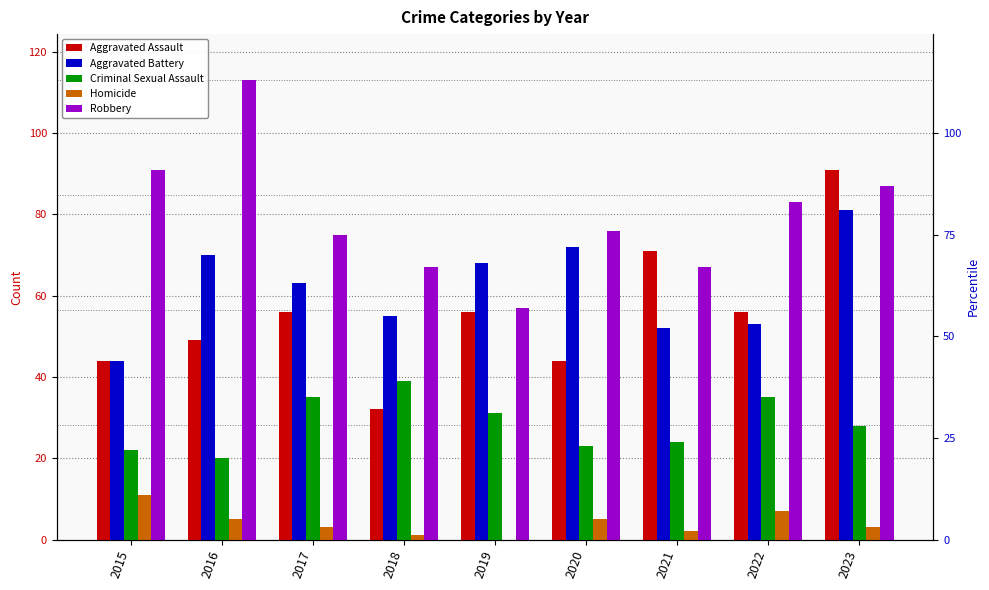

At which category does the chart reach its minimum across all series?

2019